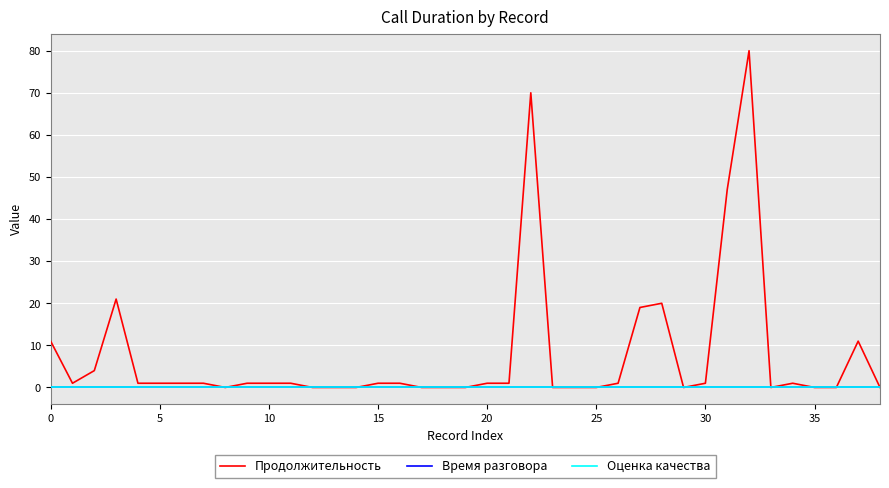

At how many categories does at least one series exceed 74?

1